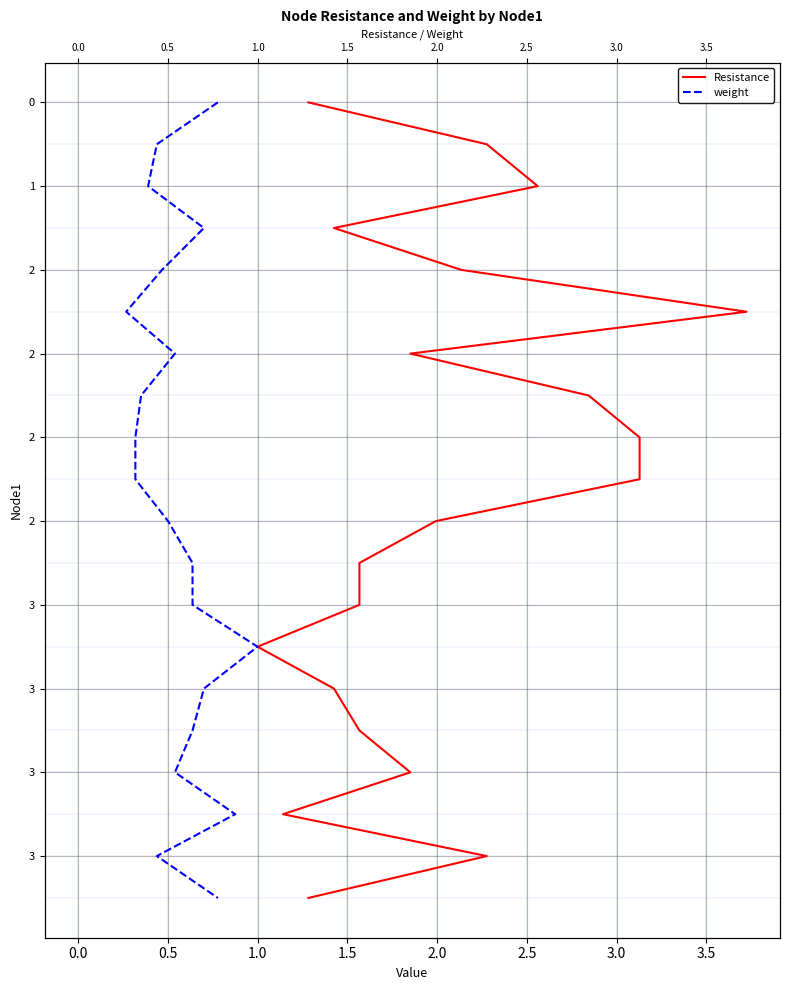

True or false: weight and Resistance cross at least once.

False